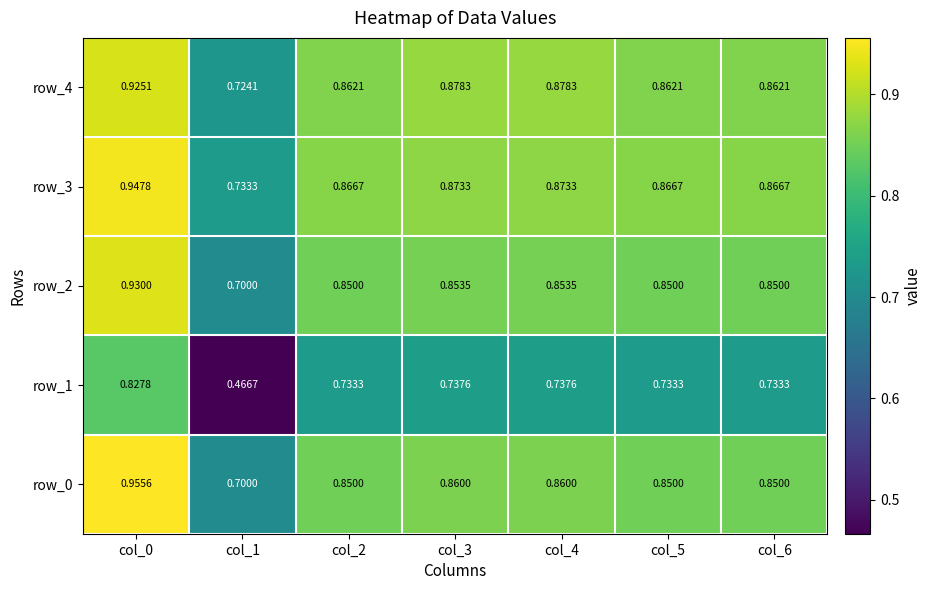

At which label is row_4 closest to 0?

col_1